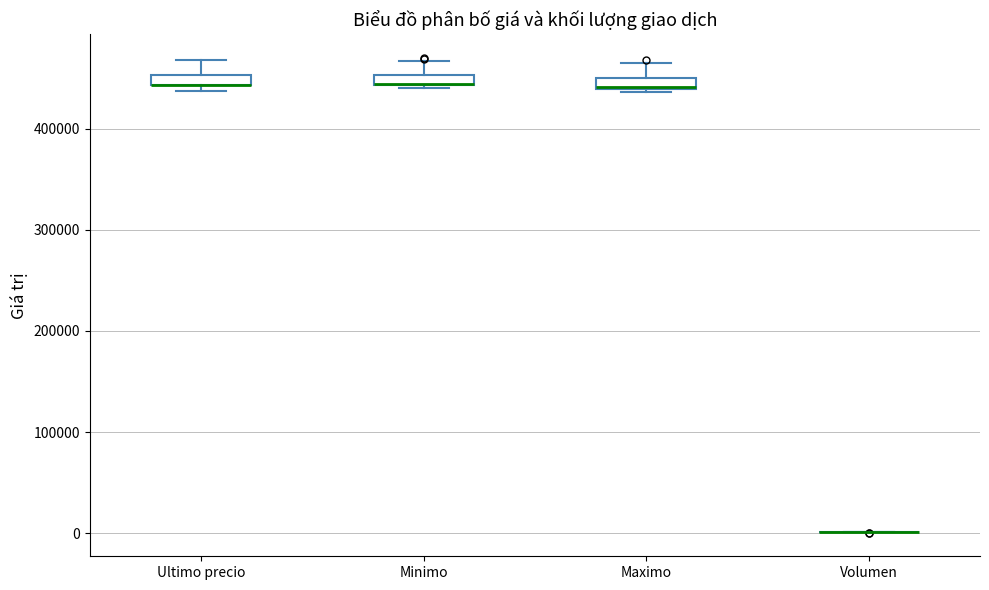

Where is the upper edge of the box for Maximo on the y-axis? The values are not printed on the chart, so give them approximately, as read against the axis.

450000